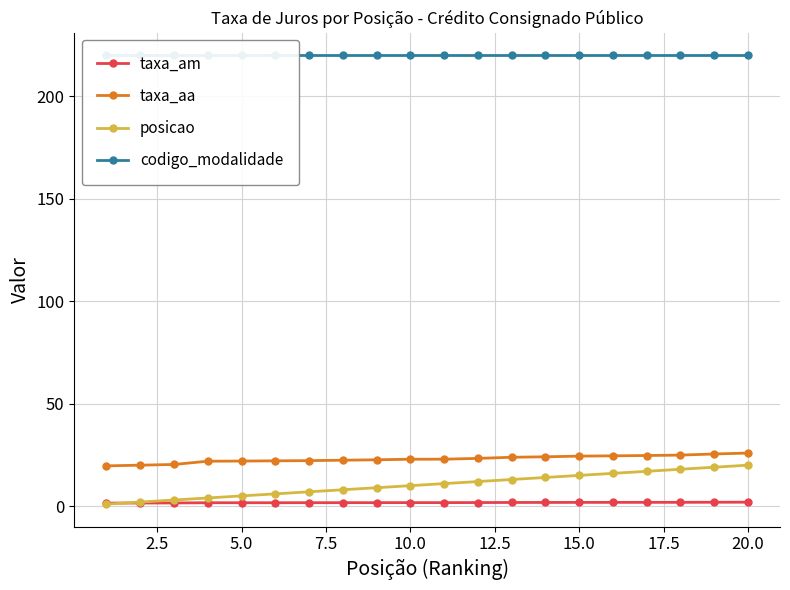

What is the minimum value for taxa_aa?

19.6